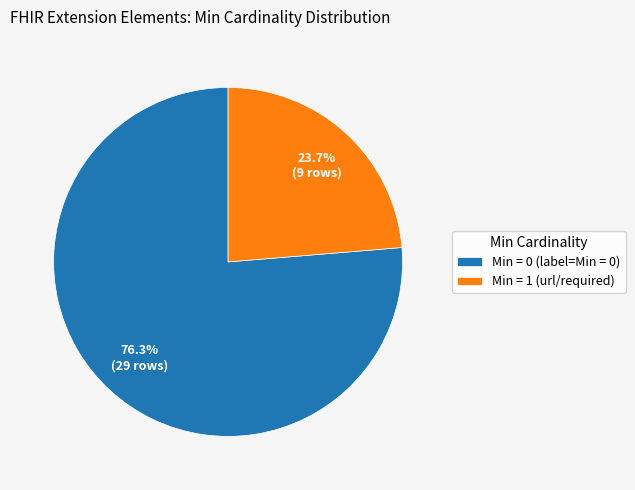

Rank the categories by value from lowest to highest.

Min = 1 (url/required), Min = 0 (label=Min = 0)